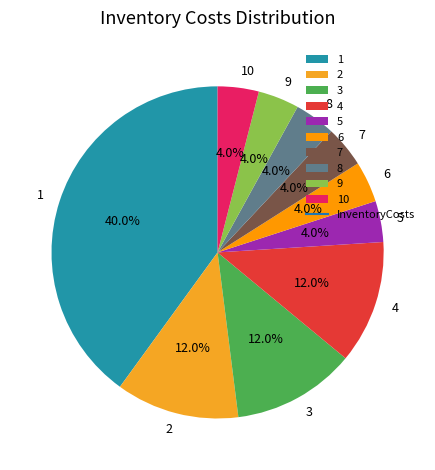

To the nearest percent, what is the difference between the largest and smallest slice percentages?

36%